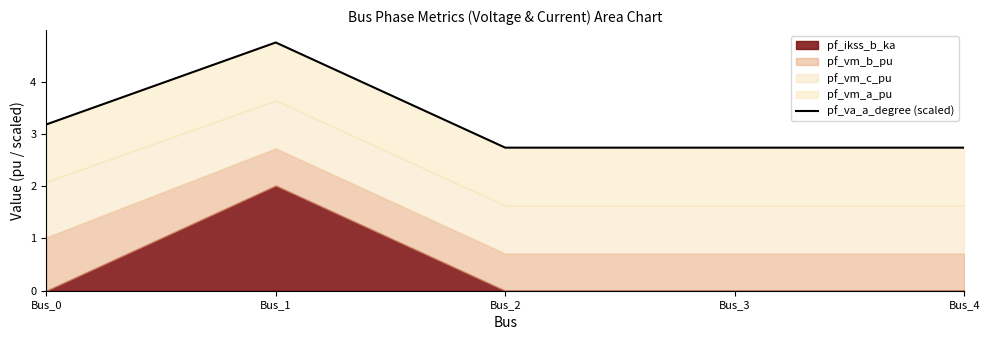

Where is the first local maximum?

Bus_1